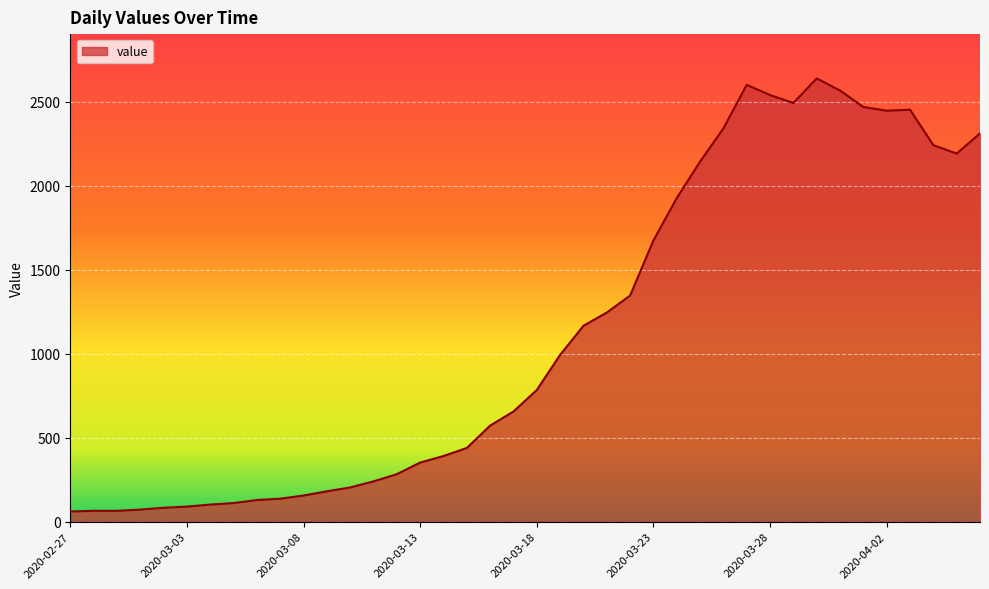

How many lines are shown in the chart?

1